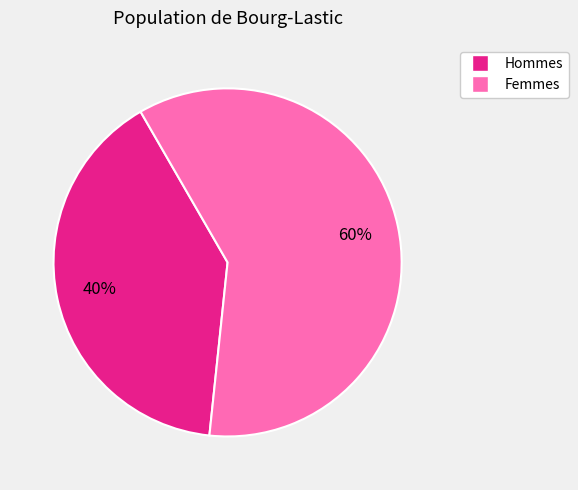

Is there any slice that represents more than half of the pie?

Yes